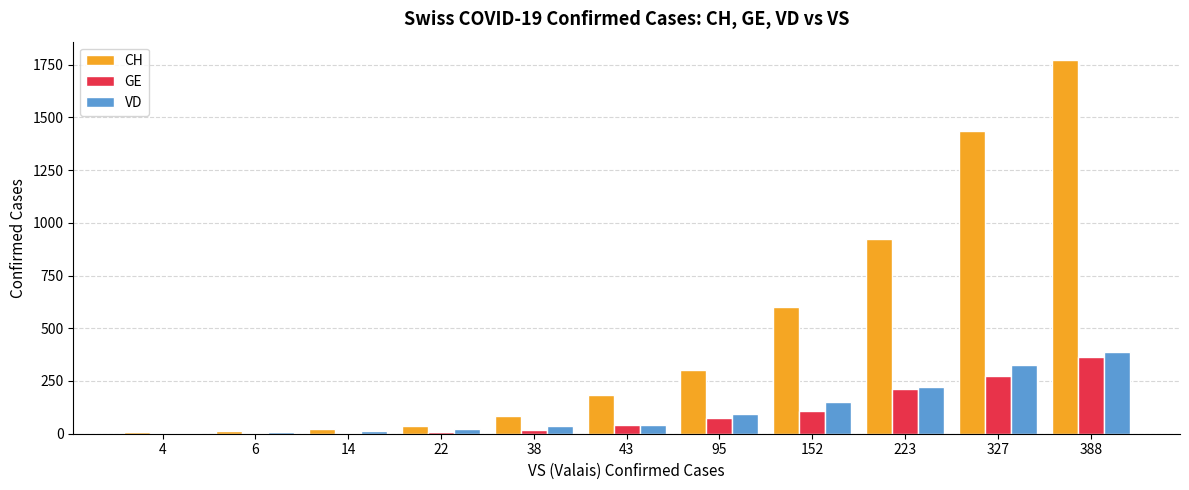

What is the sum of all GE values?

1117